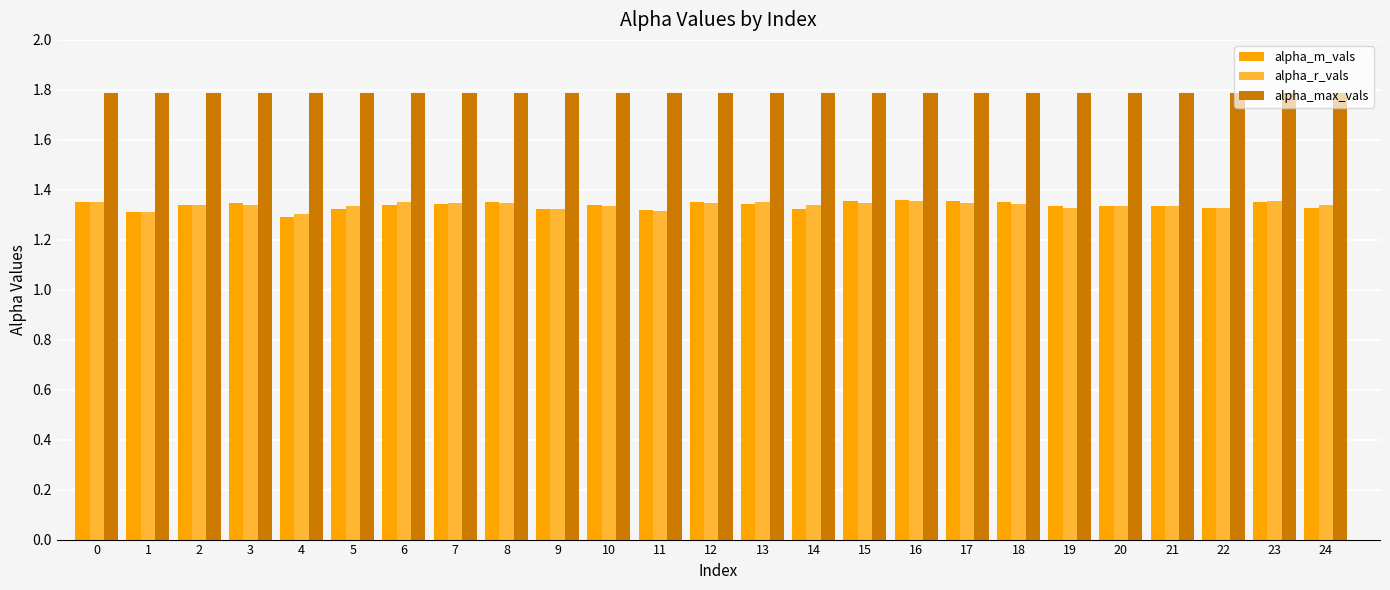

How many distinct data groups are displayed?

3